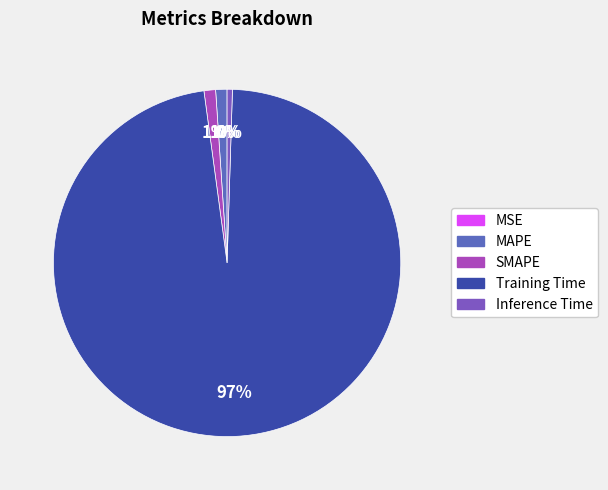

Is there a majority slice in this chart?

Yes